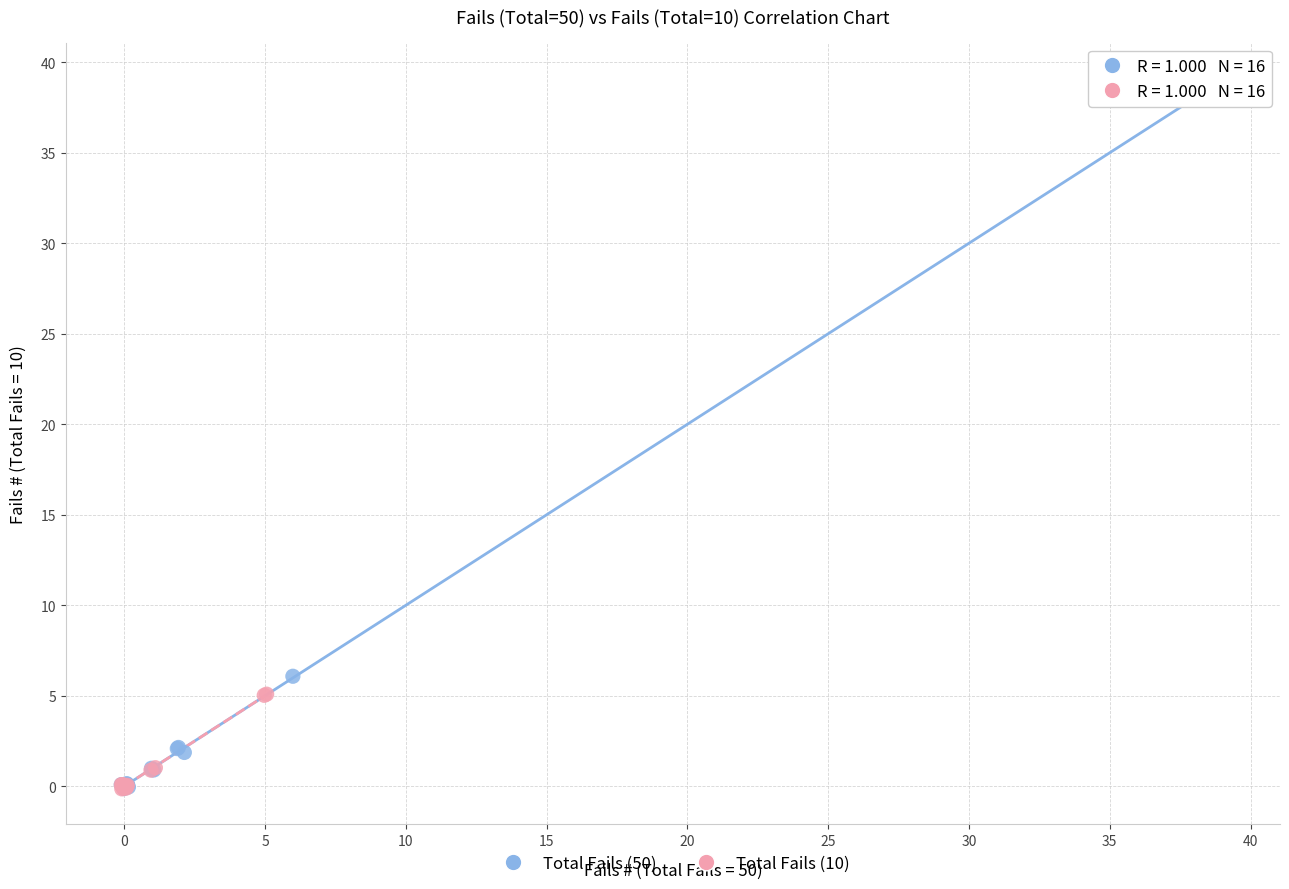

Which series contains the highest Y value?

Total Fails (50)